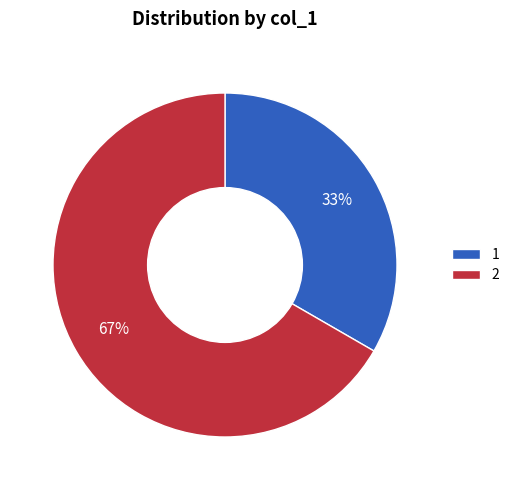

How many slices are in this pie chart?

2